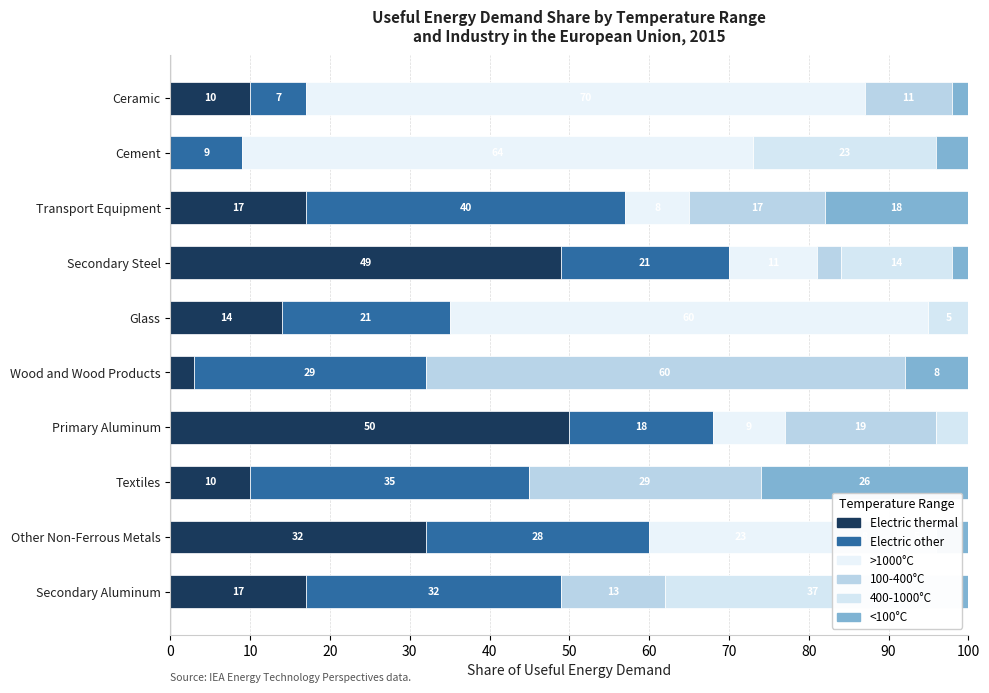

How many bars are there in each group?

6